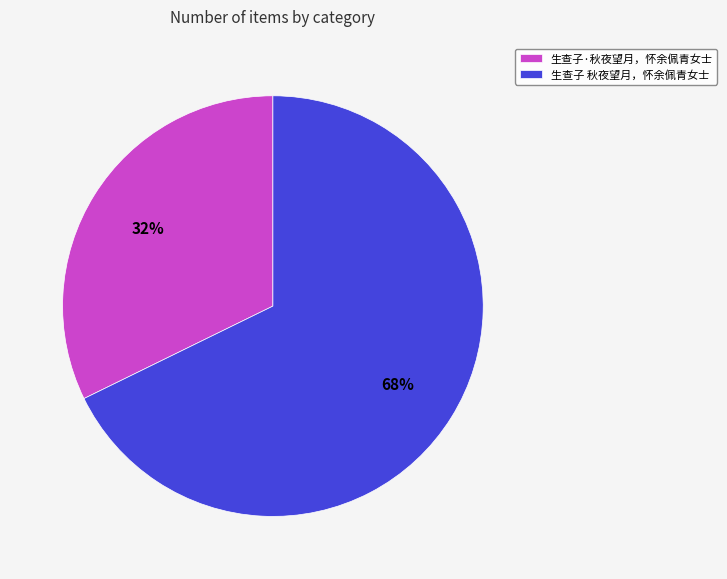

How many slices are in this pie chart?

2